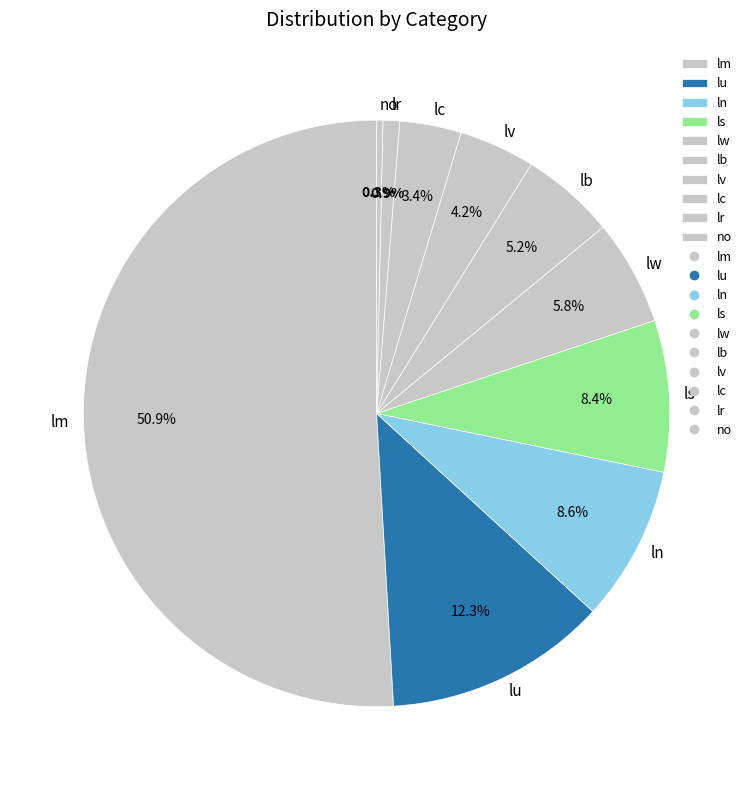

Which slice is the largest?

lm